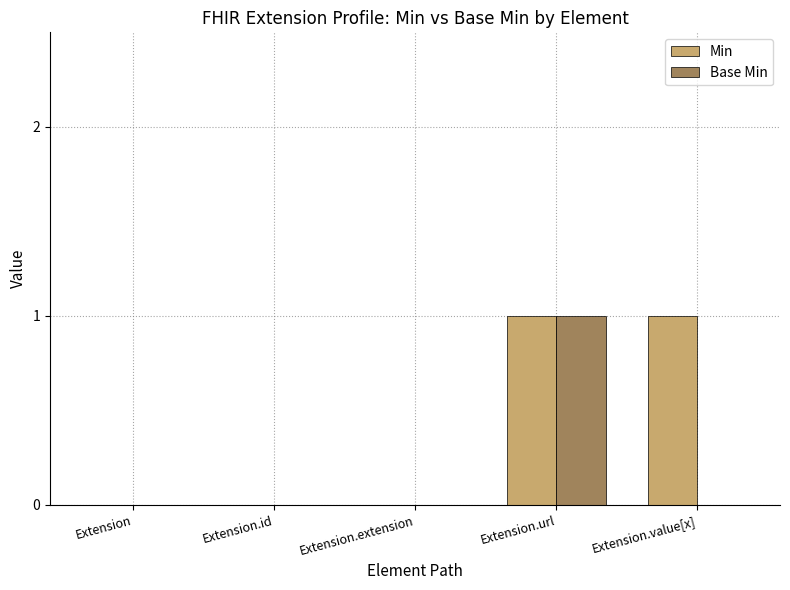

Does the chart contain stacked bars?

No